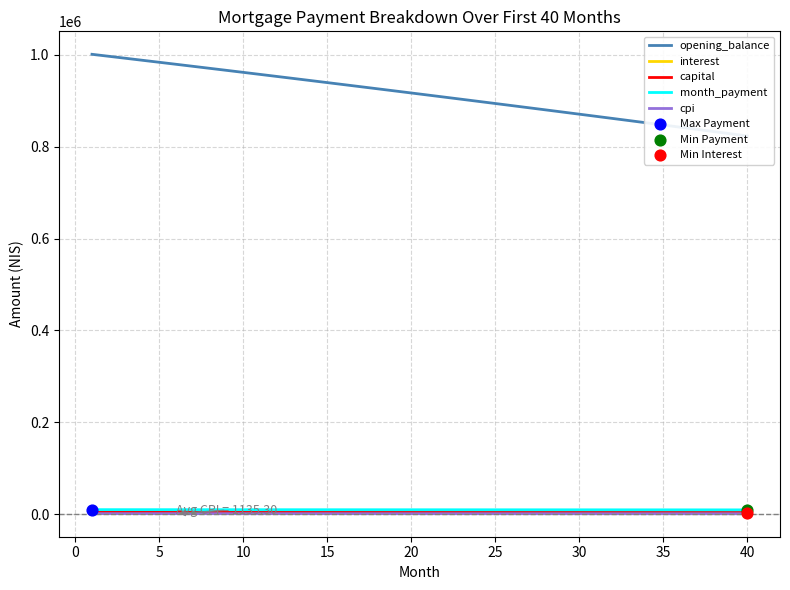

Which series contains the highest Y value?

opening_balance